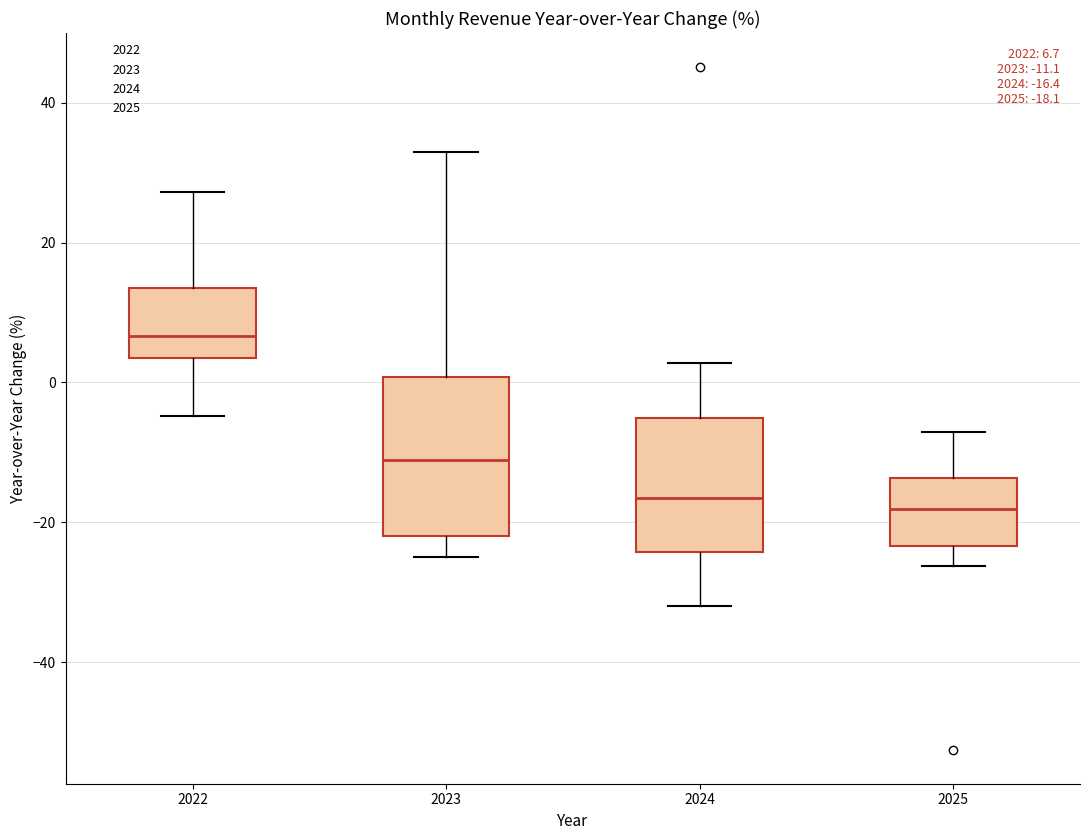

Comparing the boxes themselves (not the whiskers), which one is the tallest?

2023